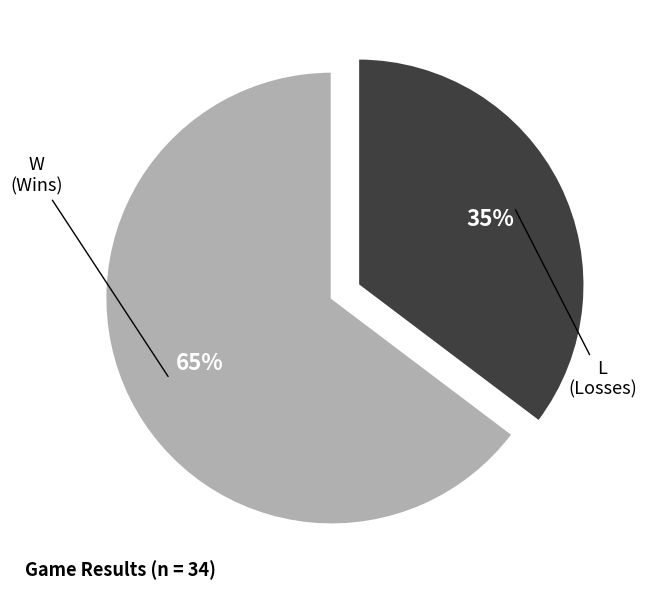

The L slice represents 35% of the pie. True or false?

True